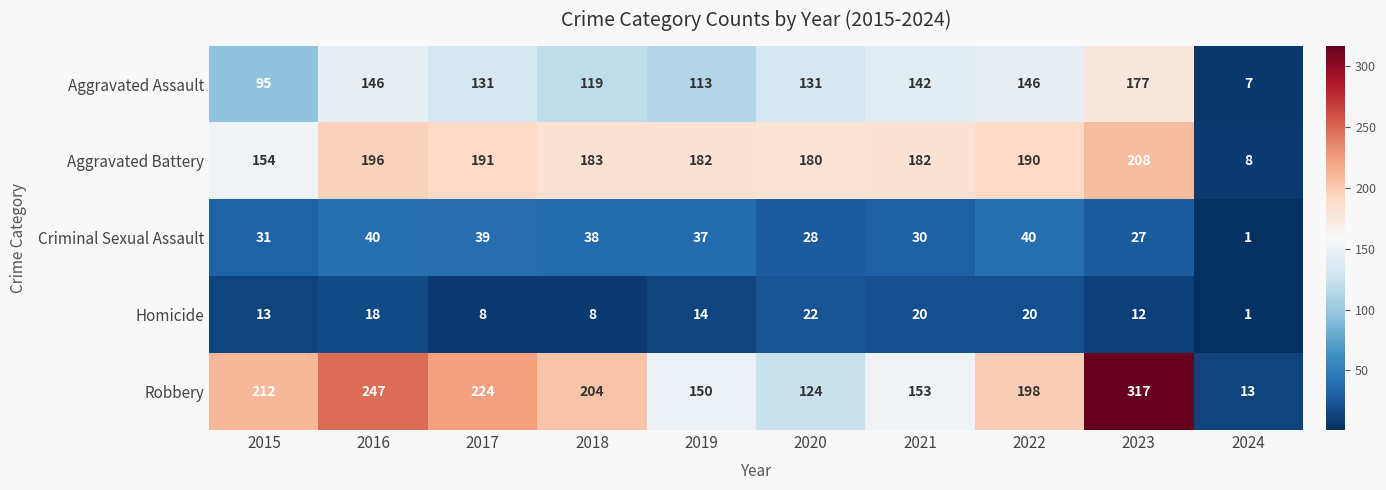

What is the sum of all Homicide values?

136